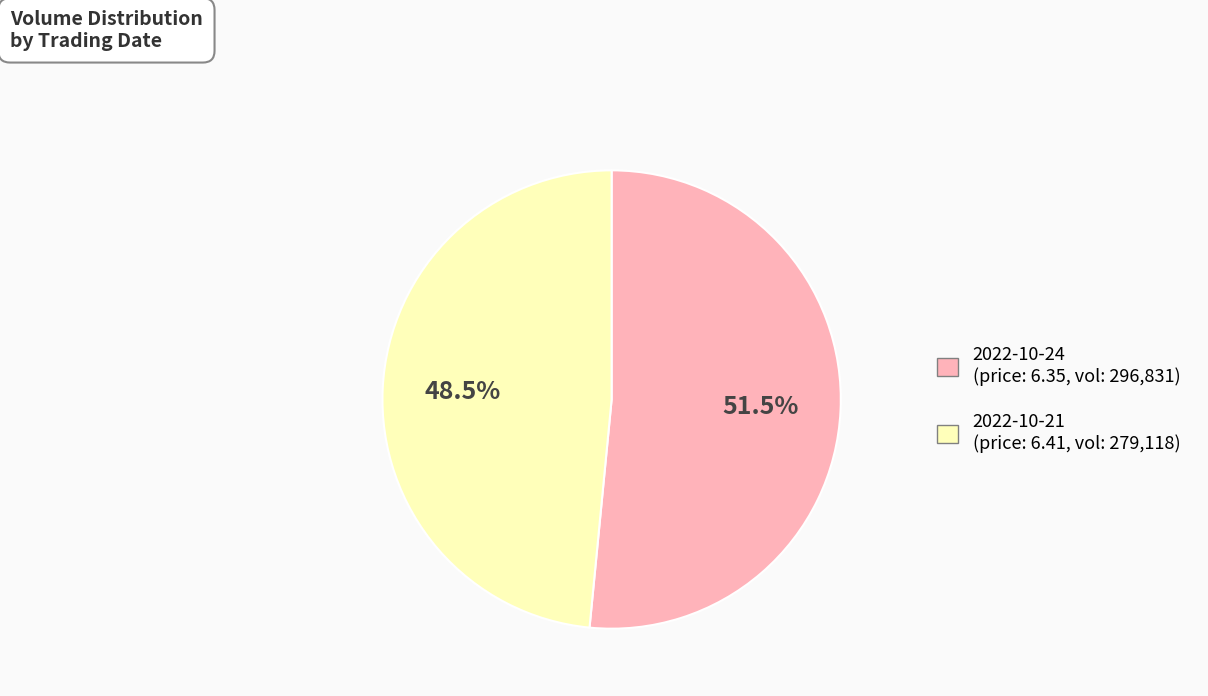

How many slices are in this pie chart?

2